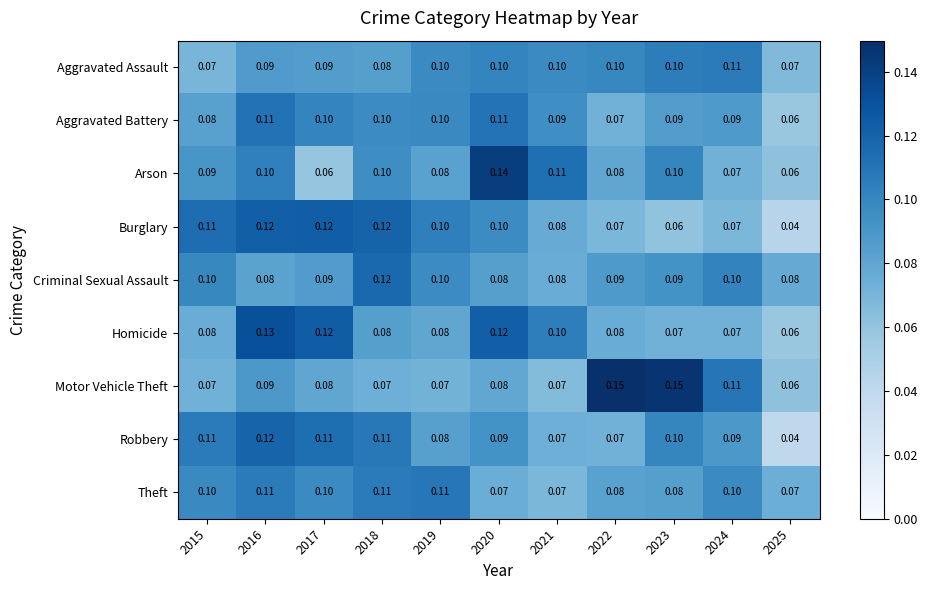

Is the value of Theft at 2021 greater than the value of Robbery at 2024?

No